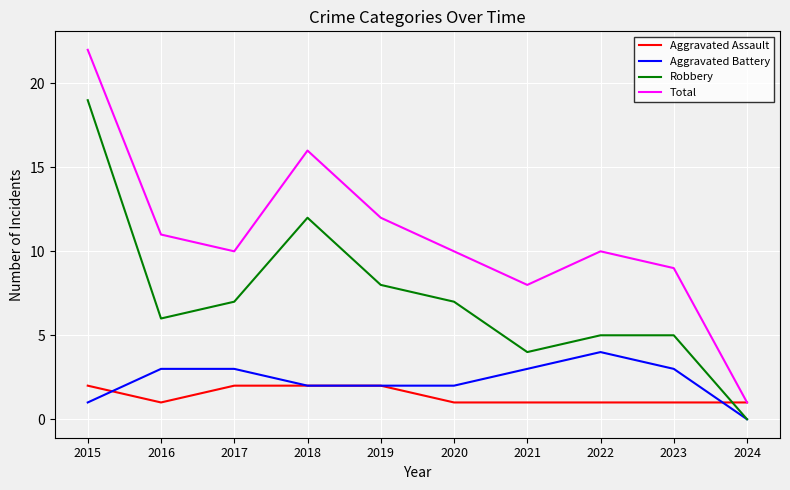

What are all the series names shown in the legend?

Aggravated Assault, Aggravated Battery, Robbery, Total